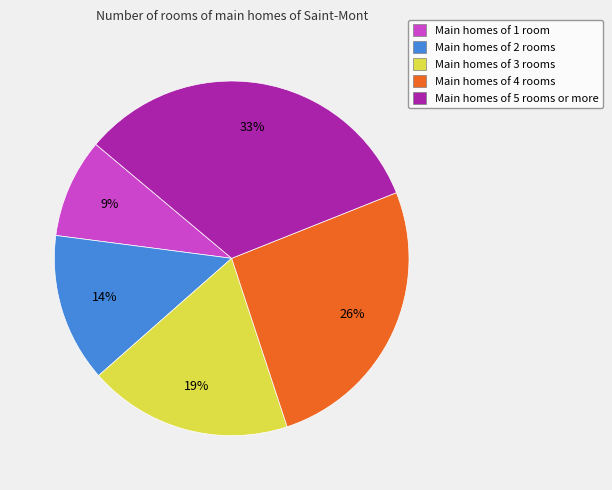

Is there a majority slice in this chart?

No